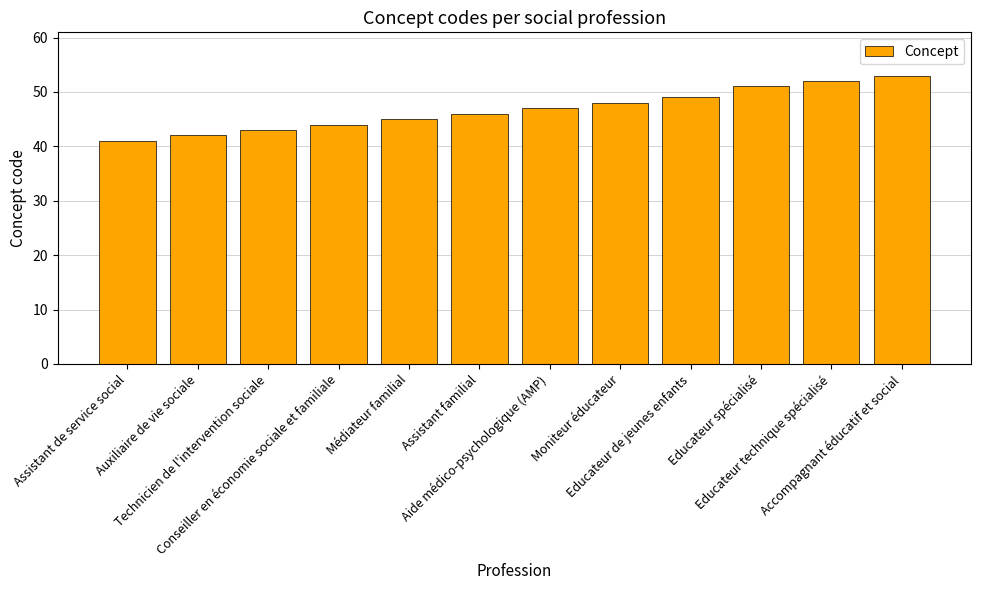

How many bars are there in total?

12